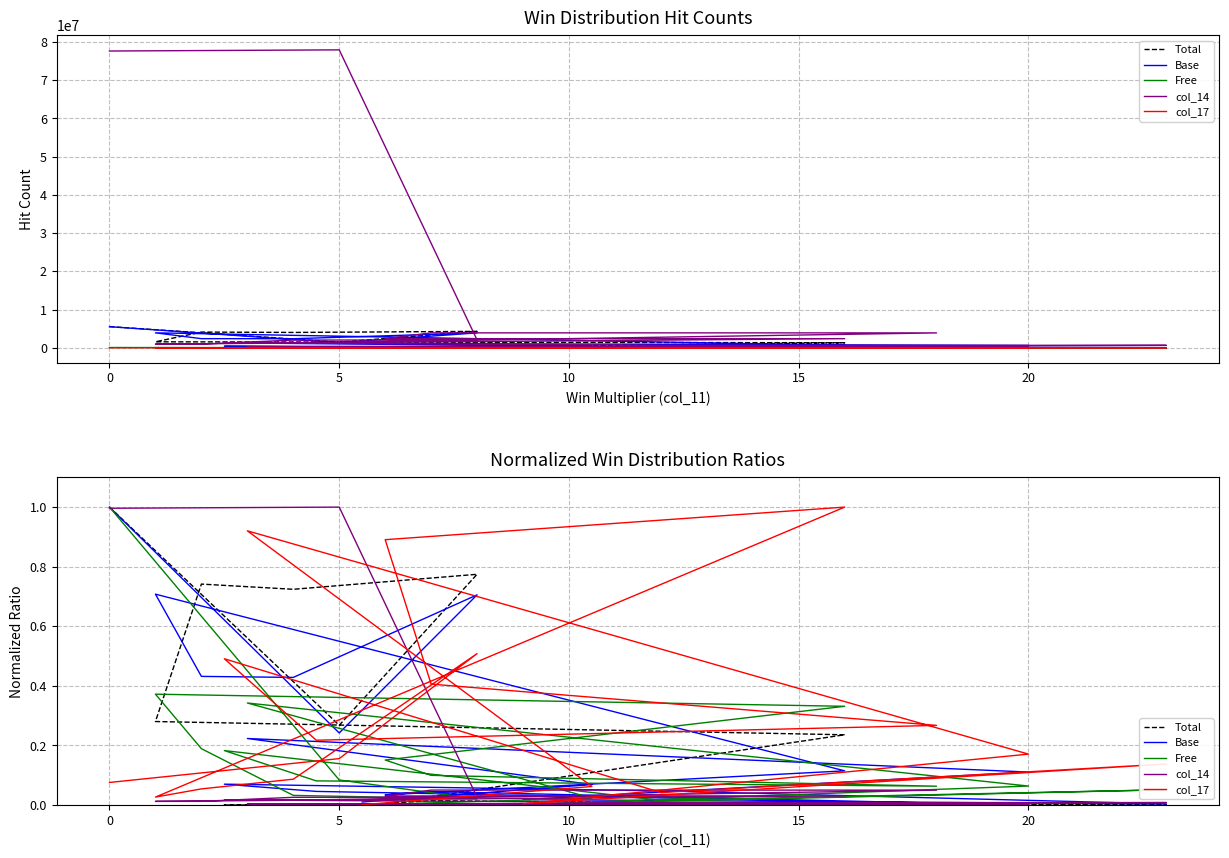

What are all the series names shown in the legend?

Total, Base, Free, col_14, col_17